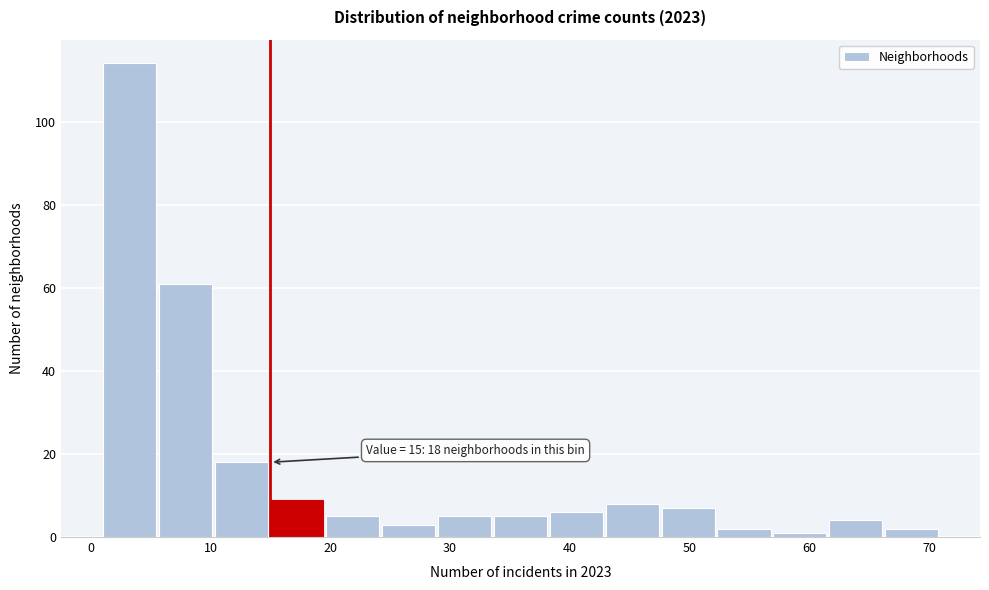

Over which range of the x-axis is the bar tallest?

1 to 6